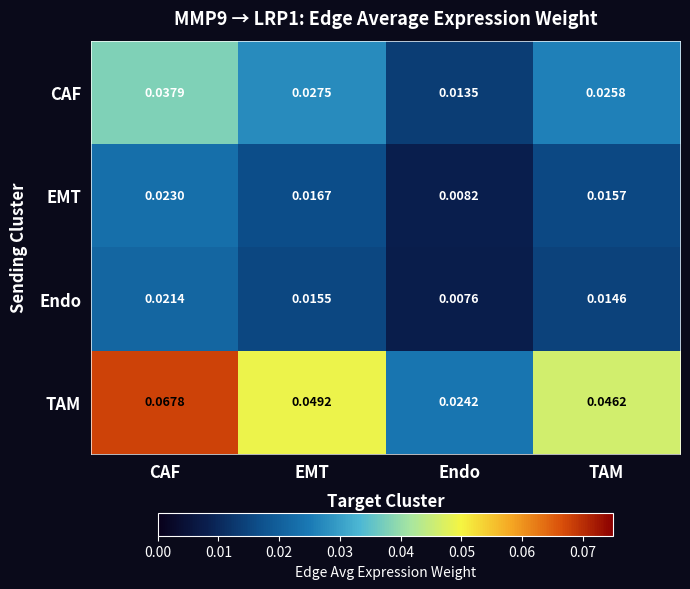

At which label is Endo closest to 0?

Endo